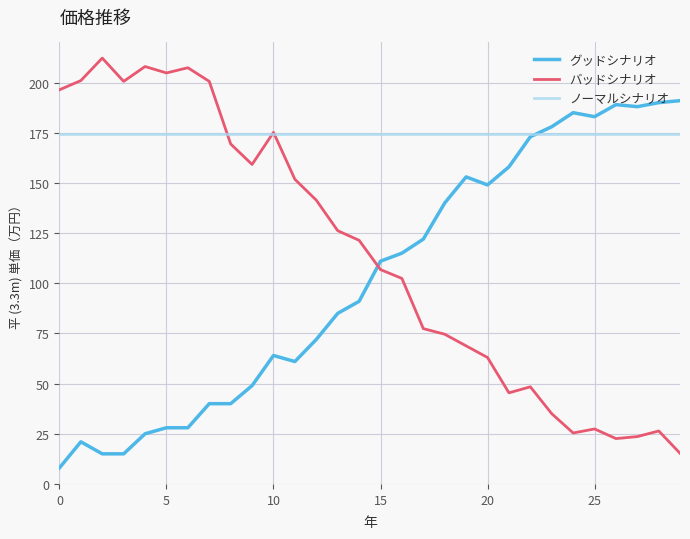

What is the average value of the ノーマルシナリオ series?

174.2